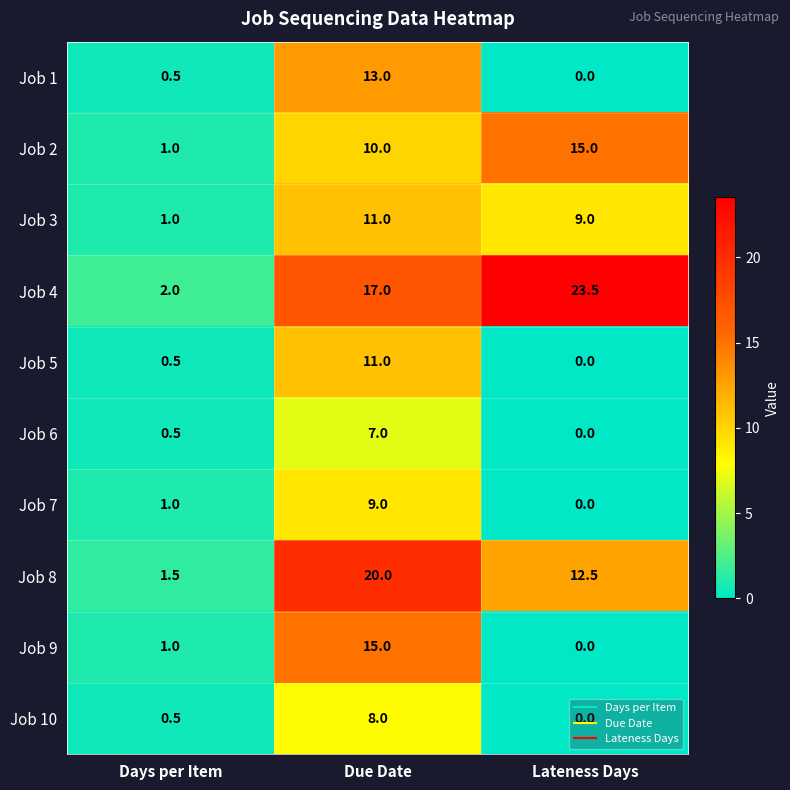

Read the Job 8 value at Days per Item.

1.5